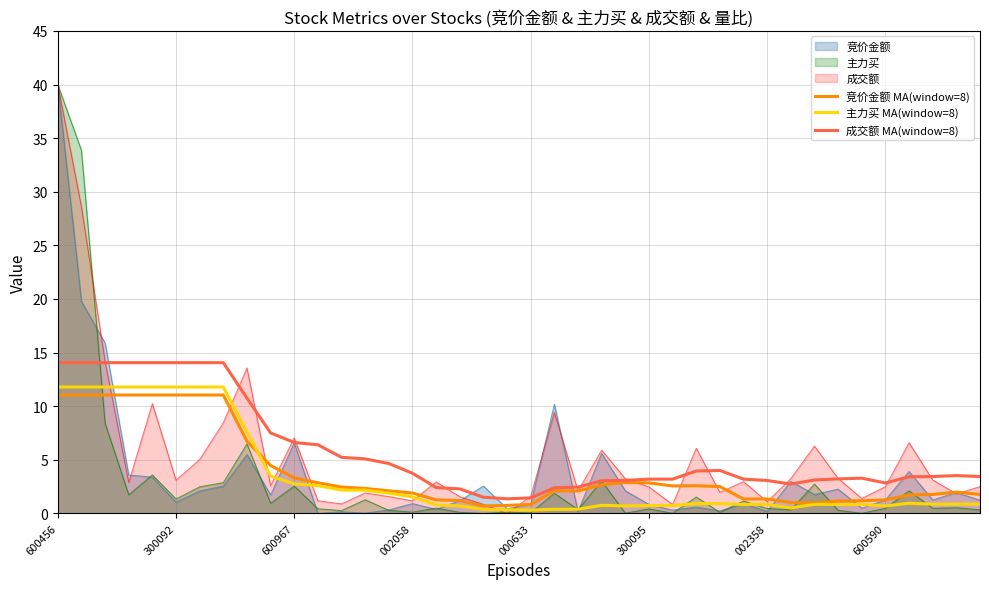

Which series changed the most between 600456 and 000633?

主力买